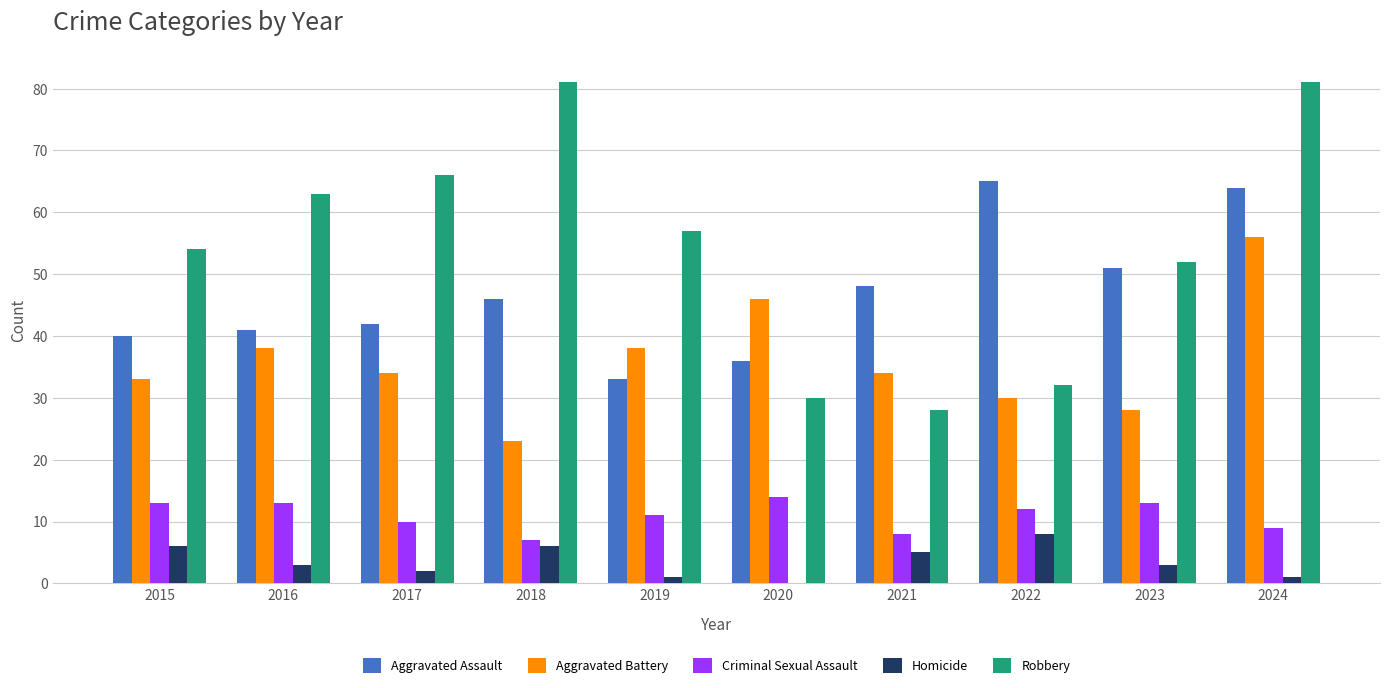

What is the sum of all Aggravated Assault values?

466